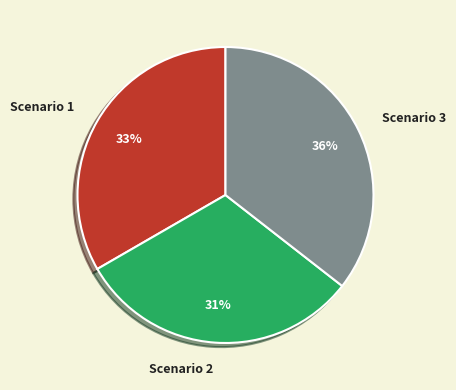

Approximately how many times larger is the value at Scenario 2 compared to Scenario 1?

0.9